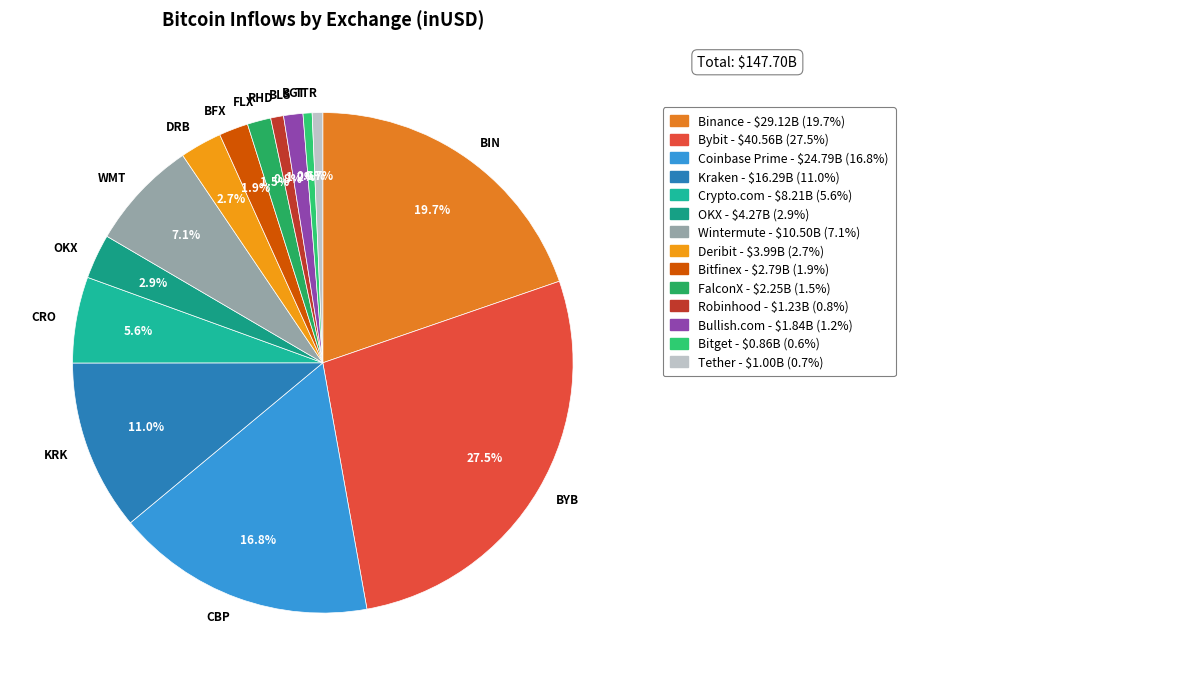

How many segments does this pie chart have?

14